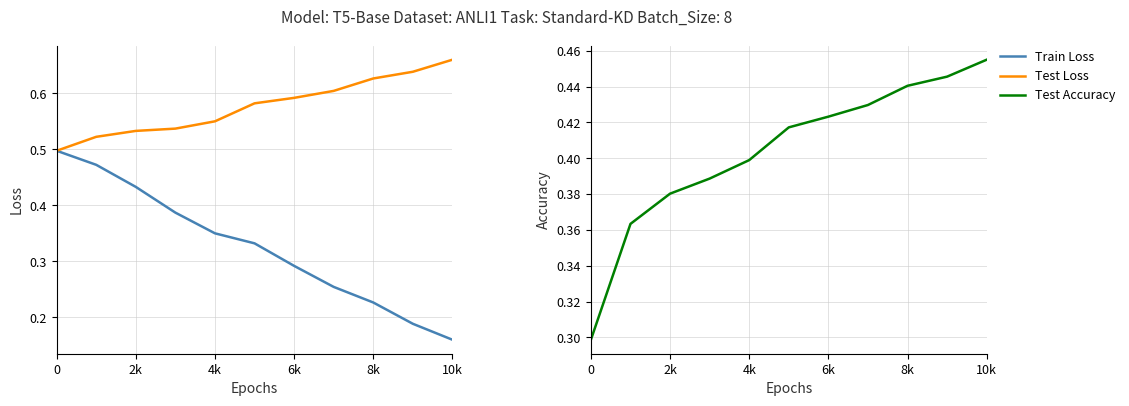

The Test Accuracy series shows 0.4 at 4k. True or false?

True